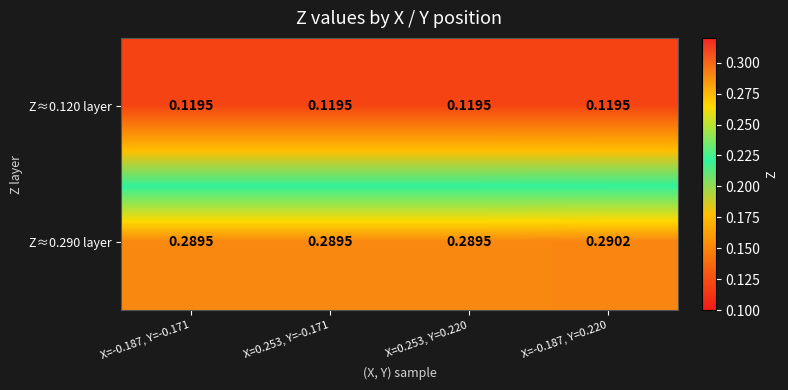

Is the value of Z≈0.120 layer at X=0.253, Y=0.220 greater than the value of Z≈0.290 layer at X=0.253, Y=0.220?

No